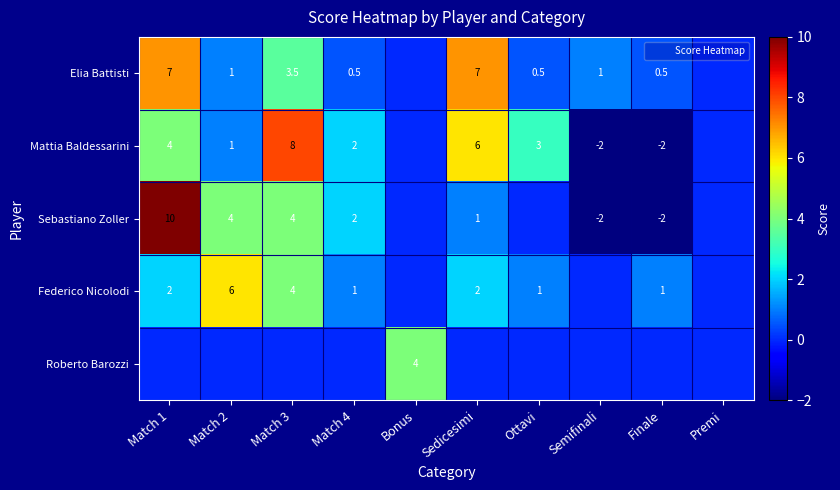

Which series has the largest total across all categories?

Elia Battisti